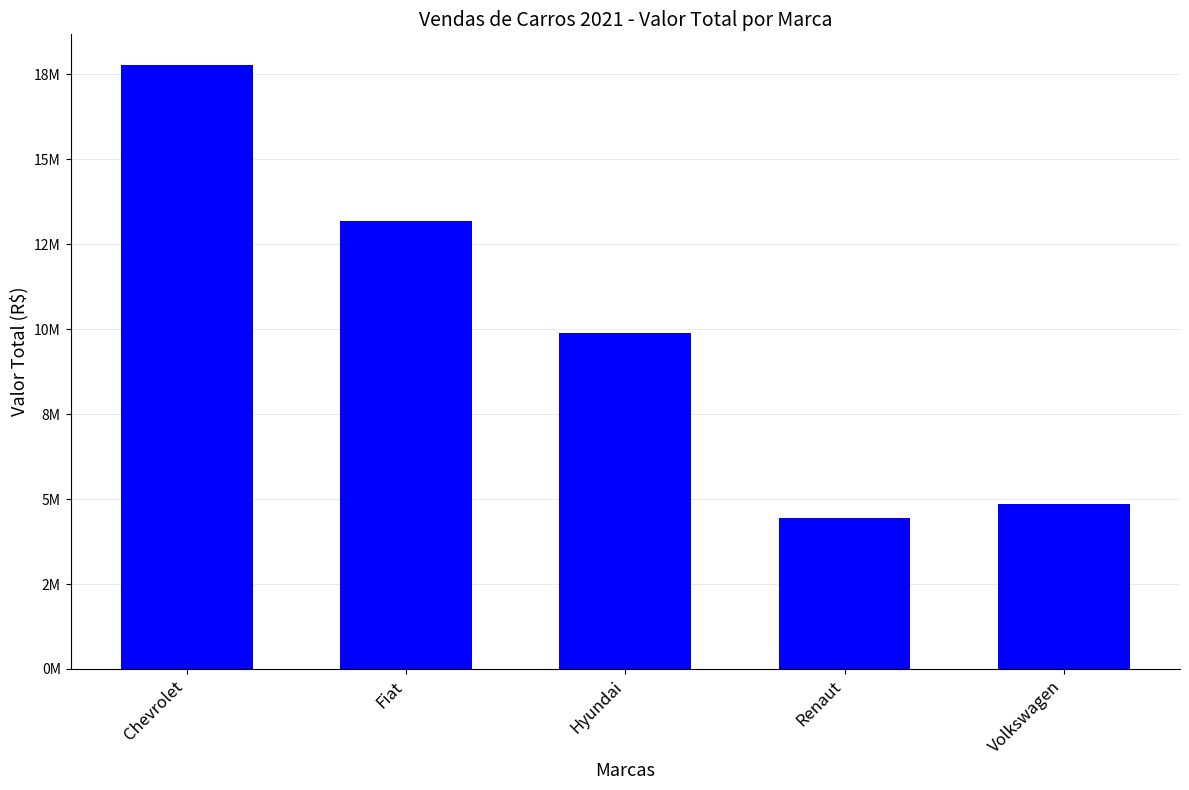

The value at Renaut is 2011453.9. True or false?

False